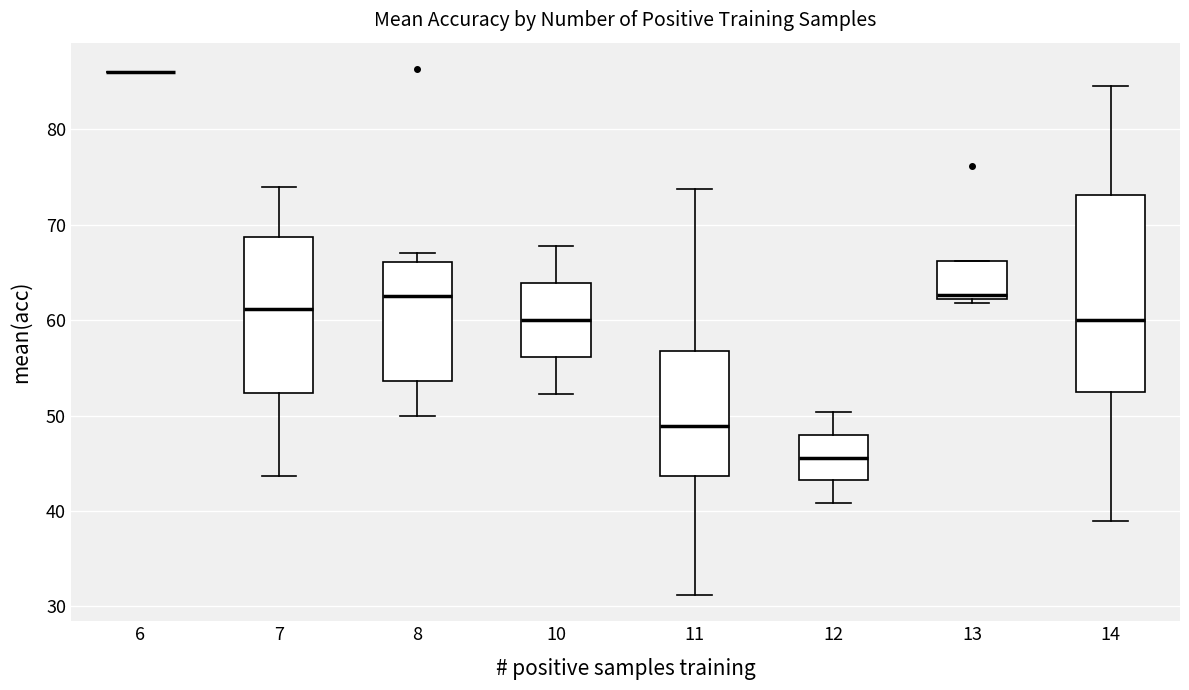

Reading left to right, read every box against the y-axis: the position of its median line, the range the box covers, and the ends of its whiskers. The values are not printed on the chart, so give them approximately, as read against the axis.

6: box collapsed to a line at 86, whiskers 86 to 86
7: median 61, box 52 to 69, whiskers 44 to 74
8: median 63, box 54 to 66, whiskers 50 to 67
10: median 60, box 56 to 64, whiskers 52 to 68
11: median 49, box 44 to 57, whiskers 31 to 74
12: median 46, box 43 to 48, whiskers 41 to 50
13: median 63, box 62 to 66, whiskers 62 (just below the box's lower edge) to 66
14: median 60, box 53 to 73, whiskers 39 to 85